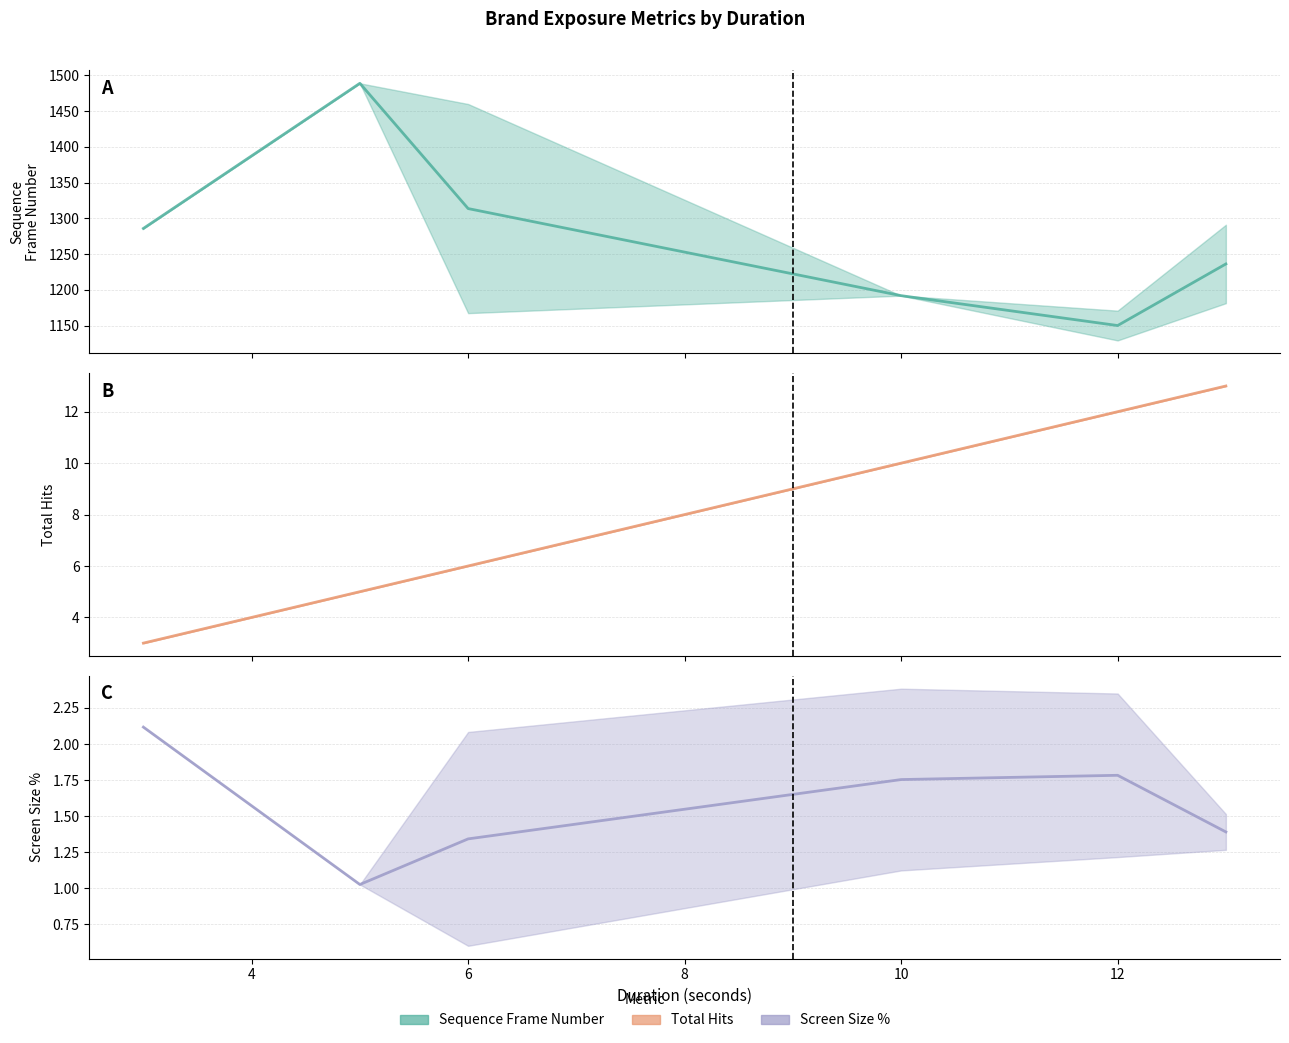

At how many categories does at least one series exceed 1087?

6